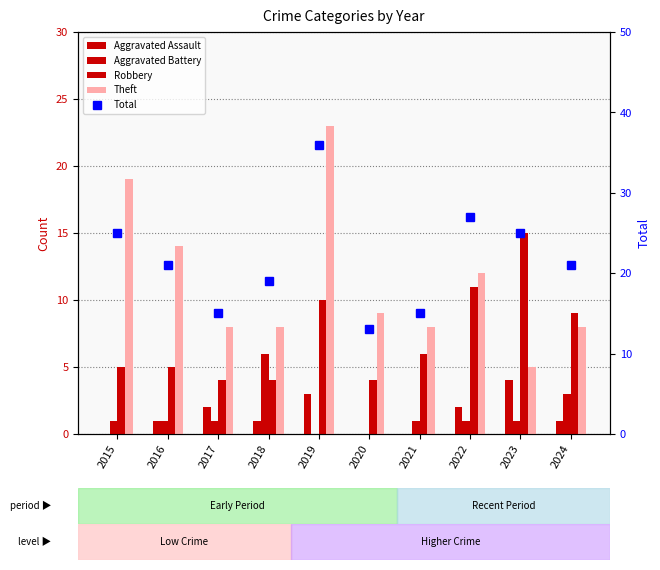

Which series has the largest total across all categories?

Total